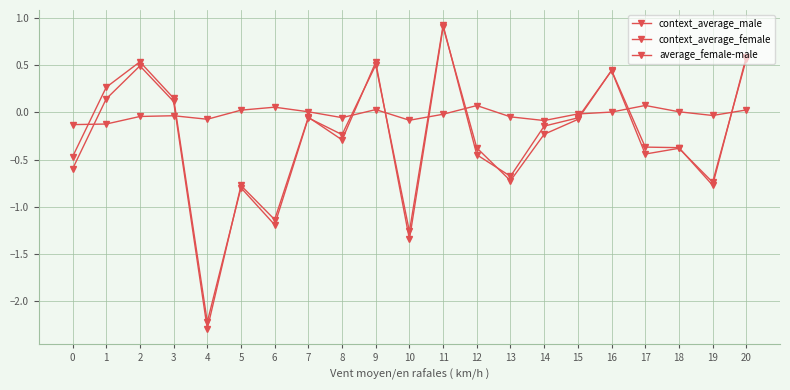

How many interior local peaks does the context_average_female series have?

6